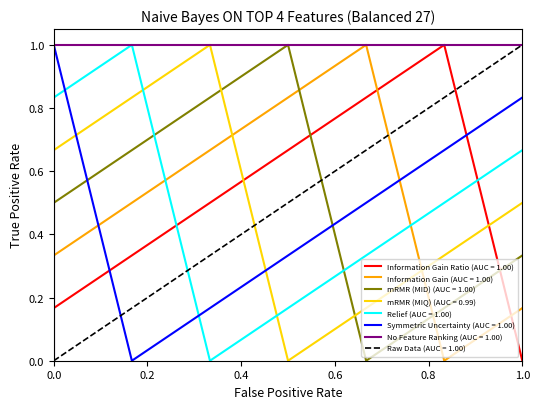

Is it true that Relief (AUC = 1.00) equals 1.1 at 1.0?

False